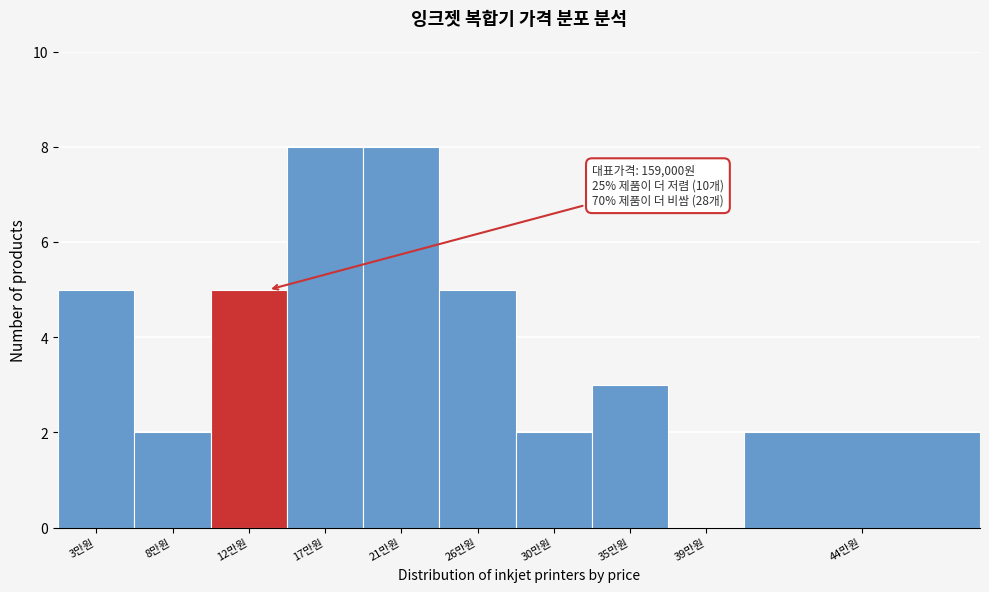

Reading right to left, extract all data points from this chart.

44만원=2	39만원=0	35만원=3	30만원=2	26만원=5	21만원=8	17만원=8	12만원=5	8만원=2	3만원=5